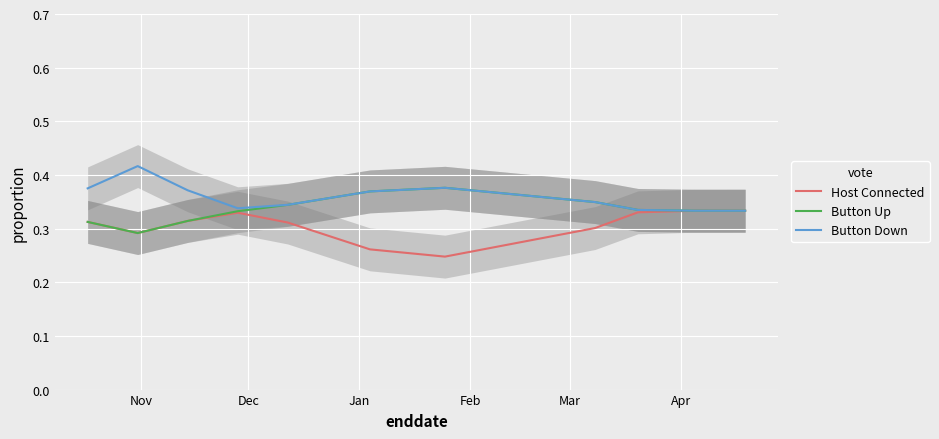

Reading right to left, what are all the values shown in this chart?

Host Connected: 0.3	0.3	0.3	0.3	0.2	0.3	0.3	0.3	0.3	0.3	0.3
Button Up: 0.3	0.3	0.3	0.3	0.4	0.4	0.3	0.3	0.3	0.3	0.3
Button Down: 0.3	0.3	0.3	0.3	0.4	0.4	0.3	0.3	0.4	0.4	0.4